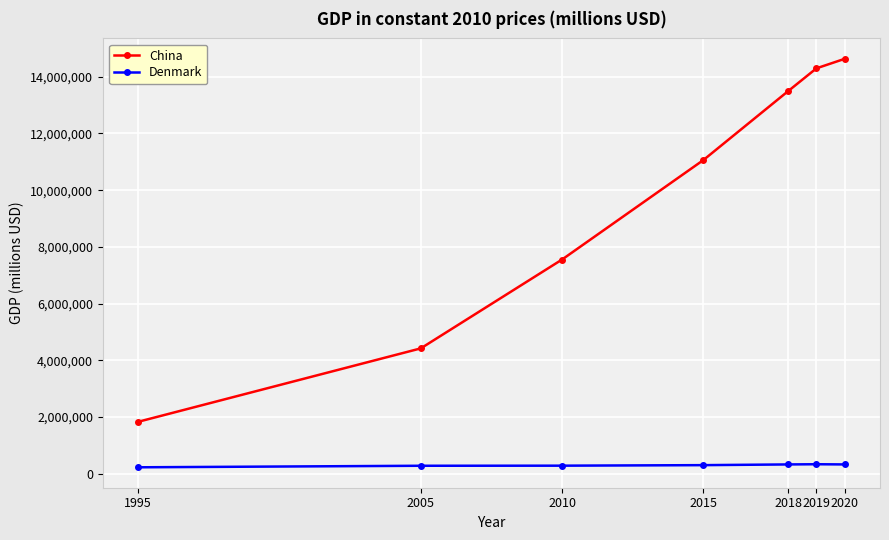

How many lines are shown in the chart?

2